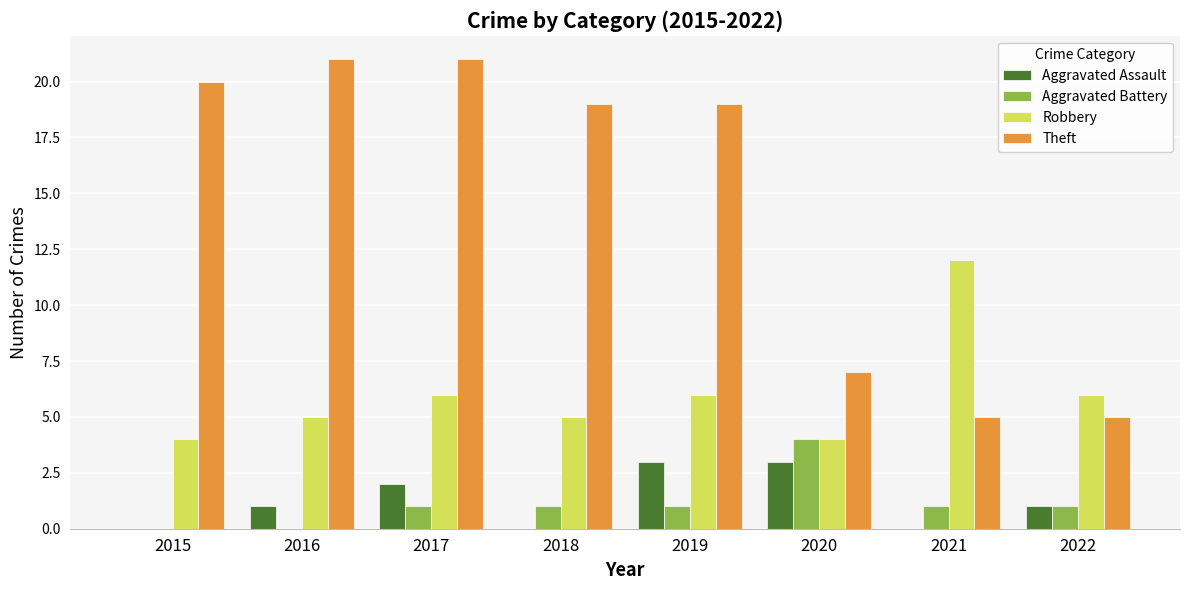

What is the highest value of the Aggravated Battery series?

4